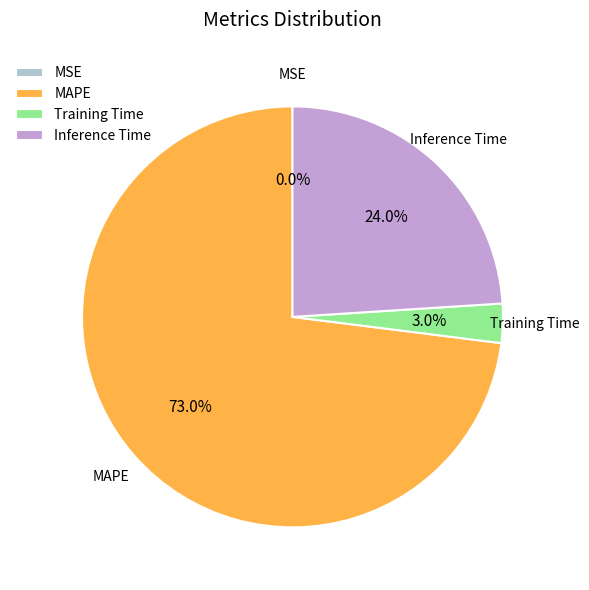

To the nearest percent, what is the difference between the largest and smallest slice percentages?

73%